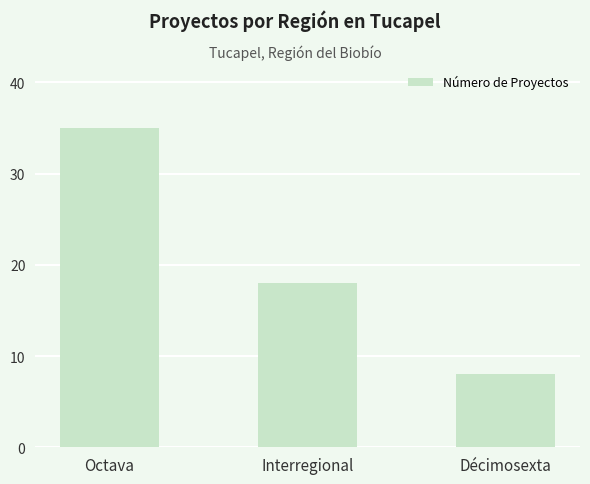

List the labels in order of value, smallest first.

Décimosexta, Interregional, Octava